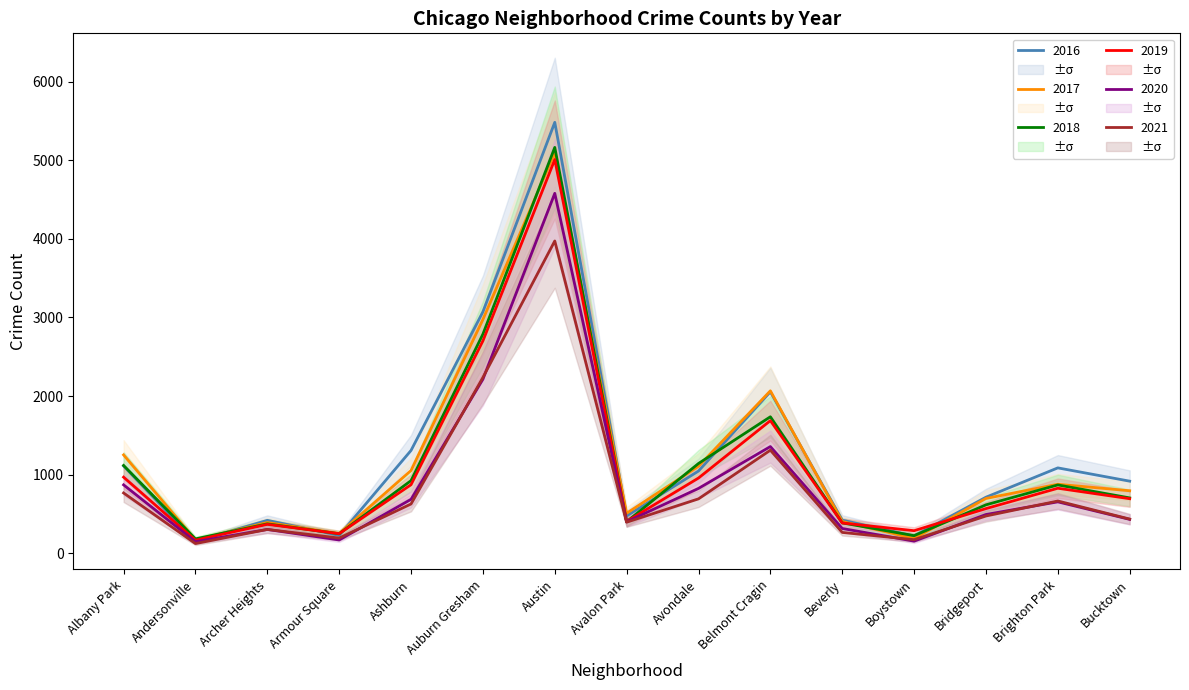

What is the difference between the highest and lowest values at Austin?

1509